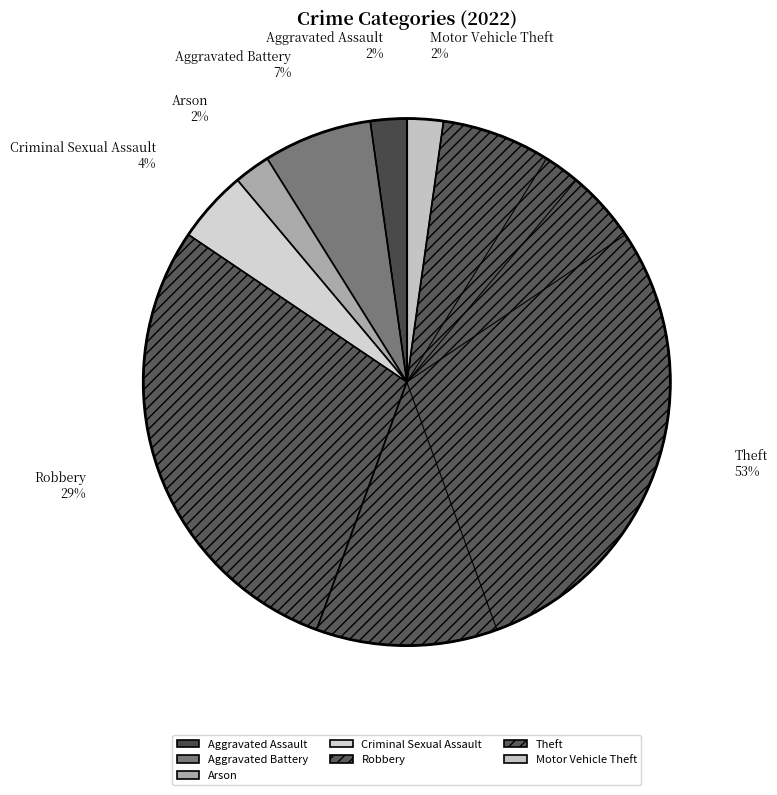

Which has a higher value, Motor Vehicle Theft or Robbery?

Robbery